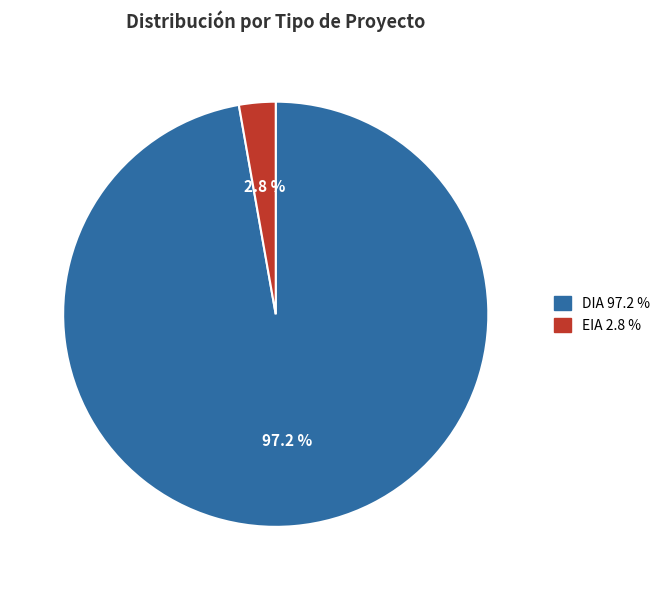

Between DIA and EIA, which is larger?

DIA